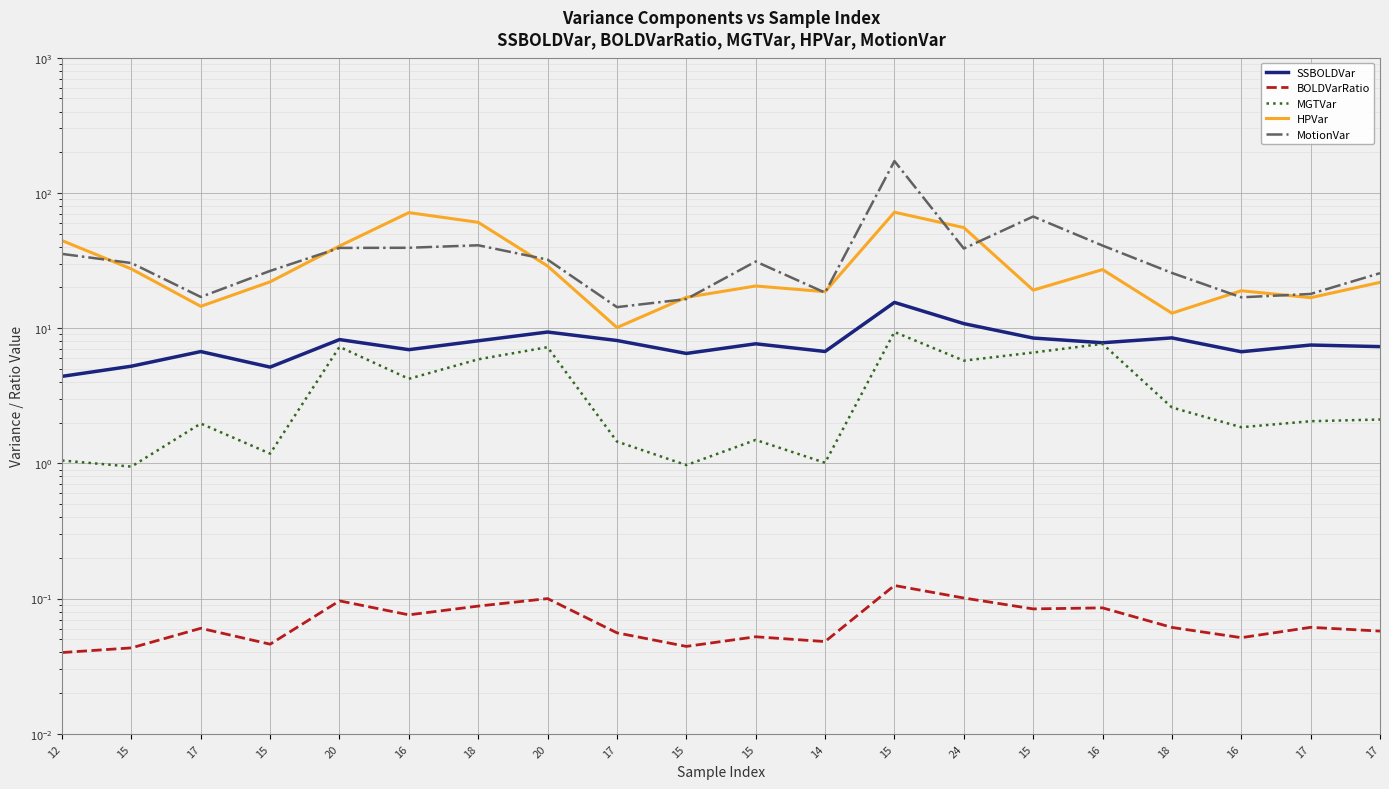

Is it true that MotionVar equals 30.3 at 15?

True